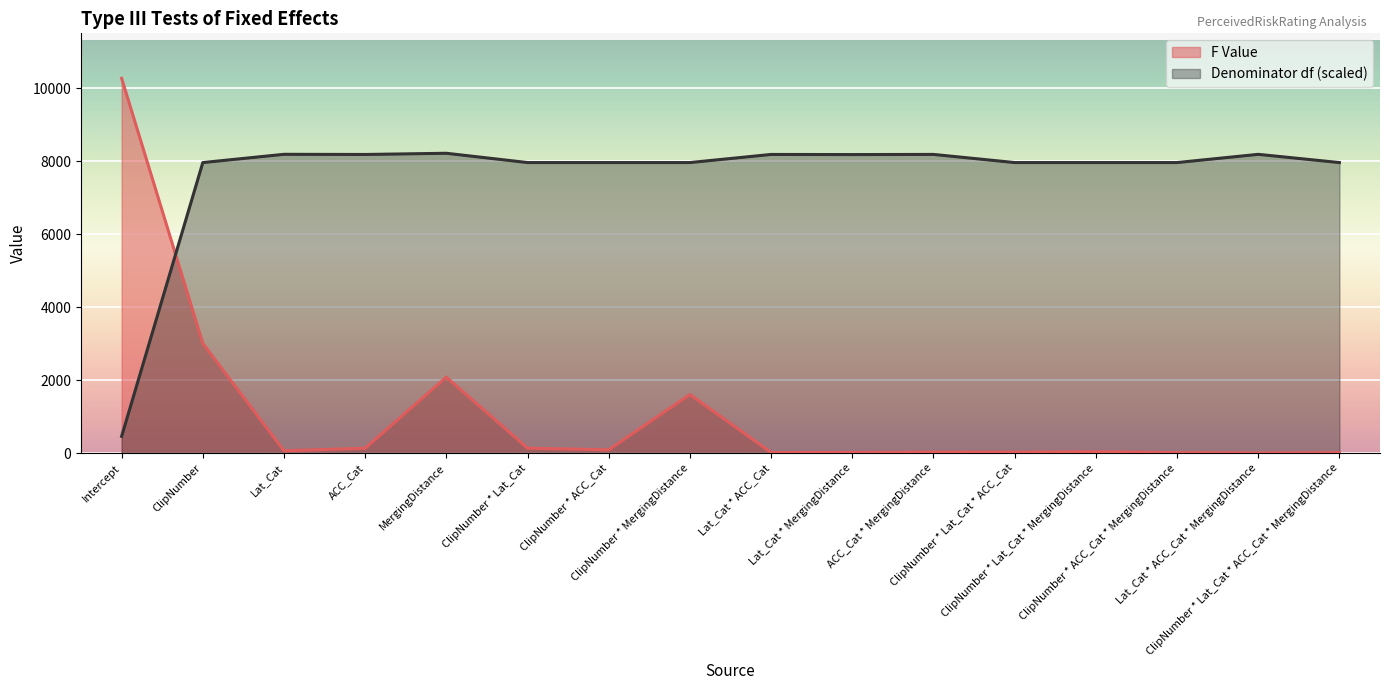

How many values in the F Value series exceed 63?

8